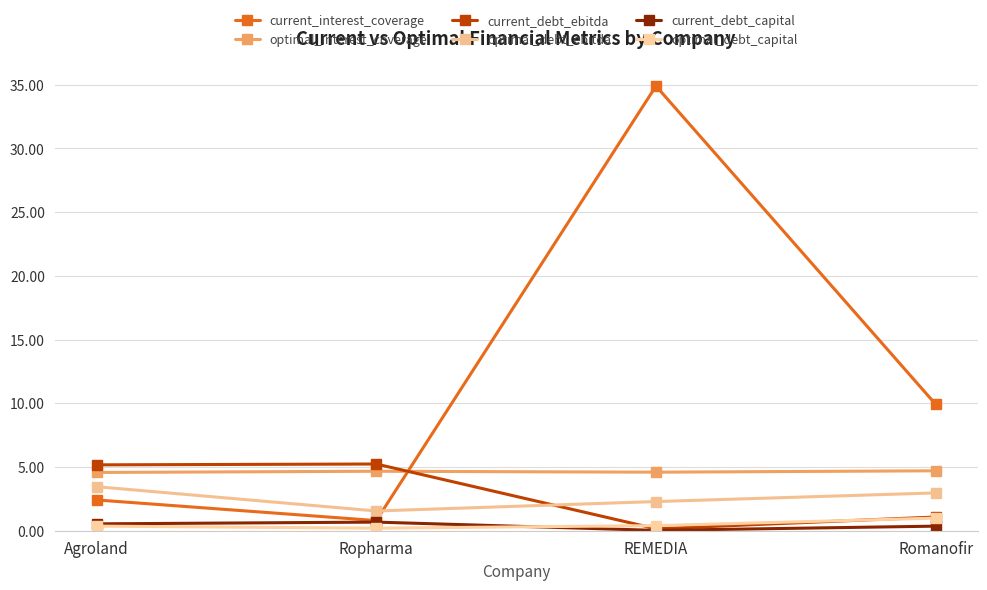

What is the label of the 3rd point from the left?

REMEDIA